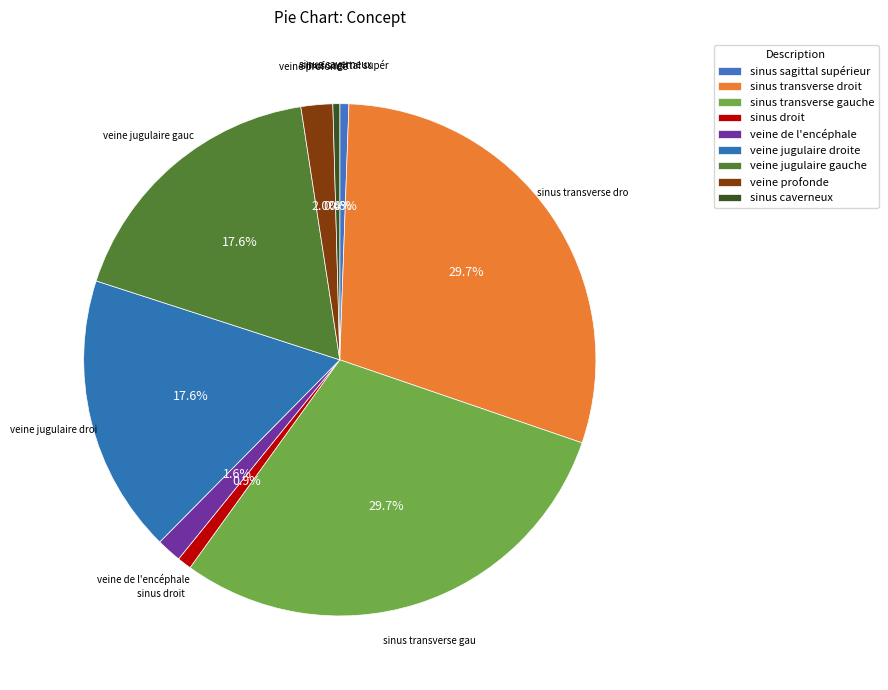

How many slices are in this pie chart?

9